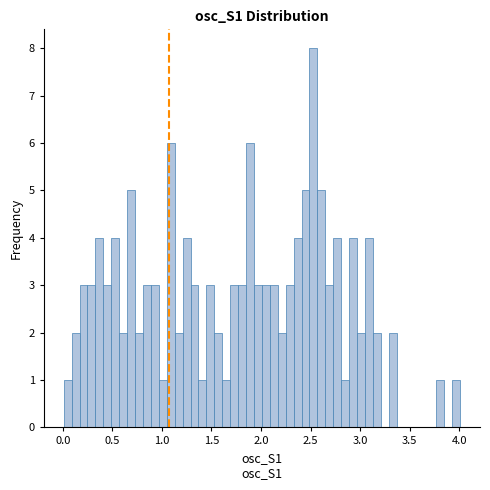

Read against the x-axis, roughly where is the centre of the tallest bar?

2.55